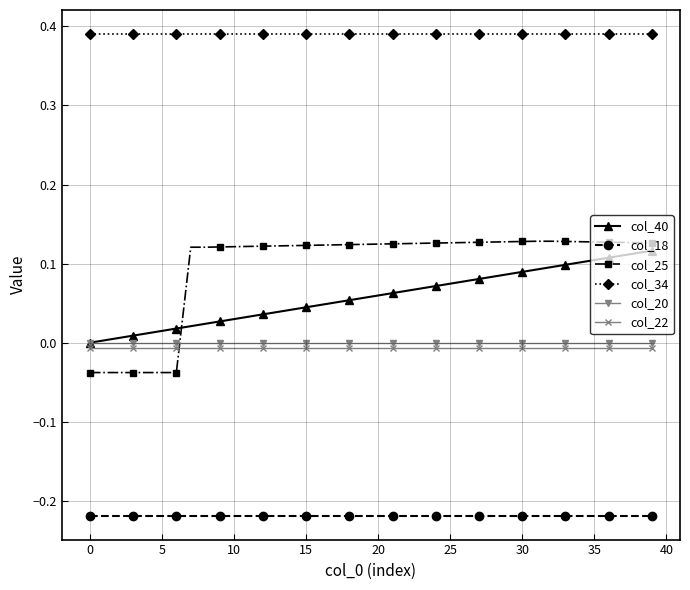

Is this an area chart (filled region under the line)?

No